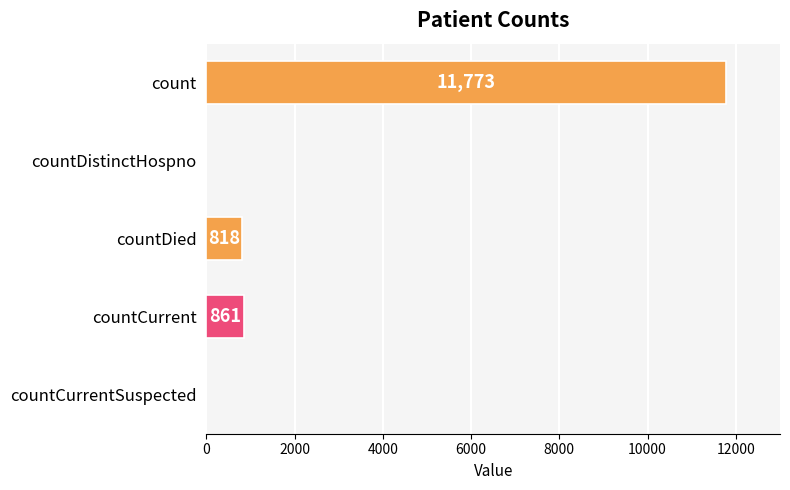

Reading top to bottom, what are all the values shown in this chart?

count=11773	countDistinctHospno=0	countDied=818	countCurrent=861	countCurrentSuspected=0